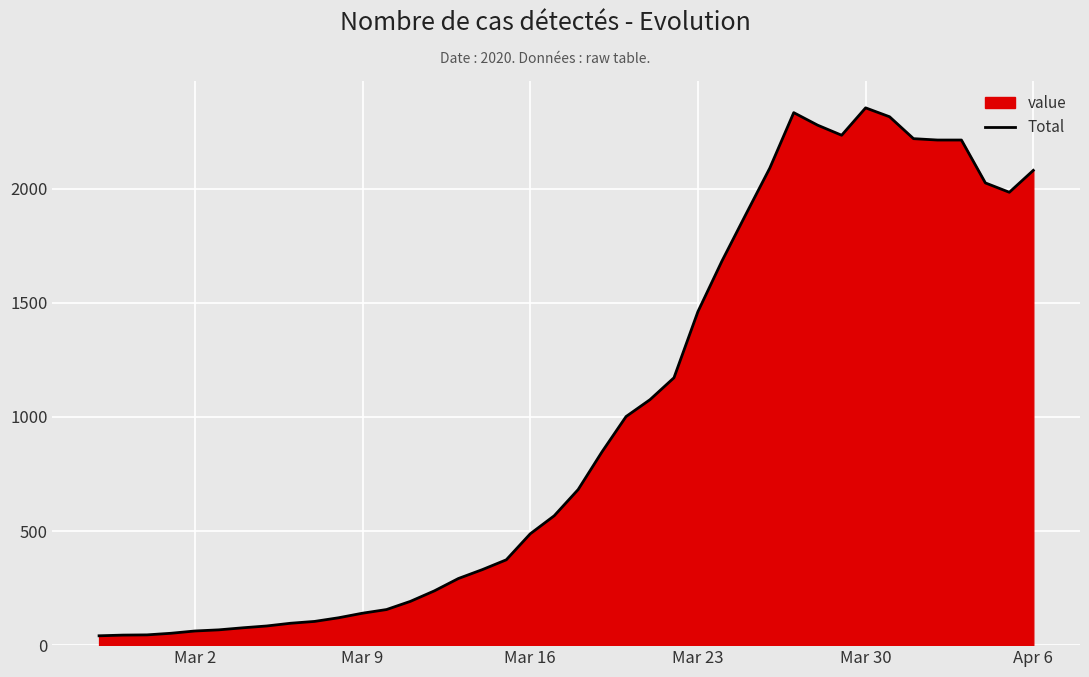

What is the greatest value displayed?

2355